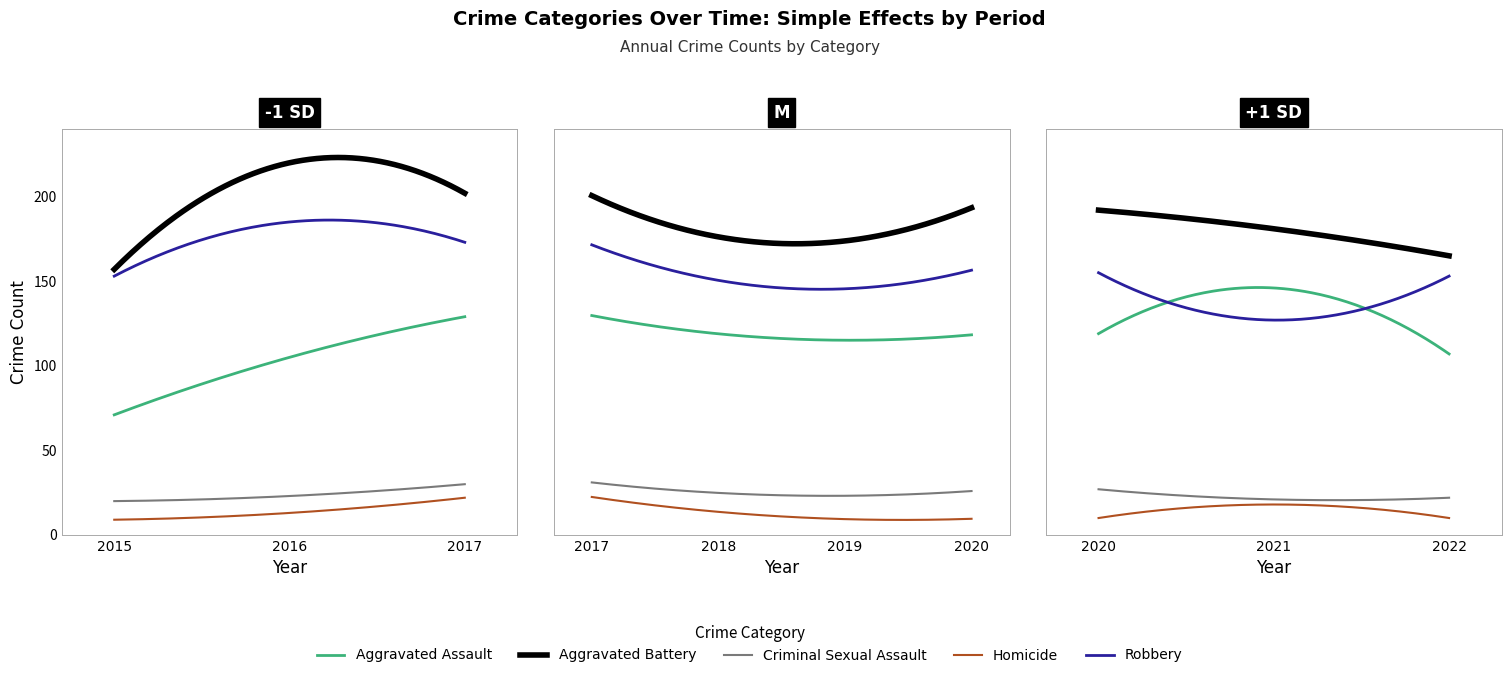

At which category is the sum across all series the highest?

2017